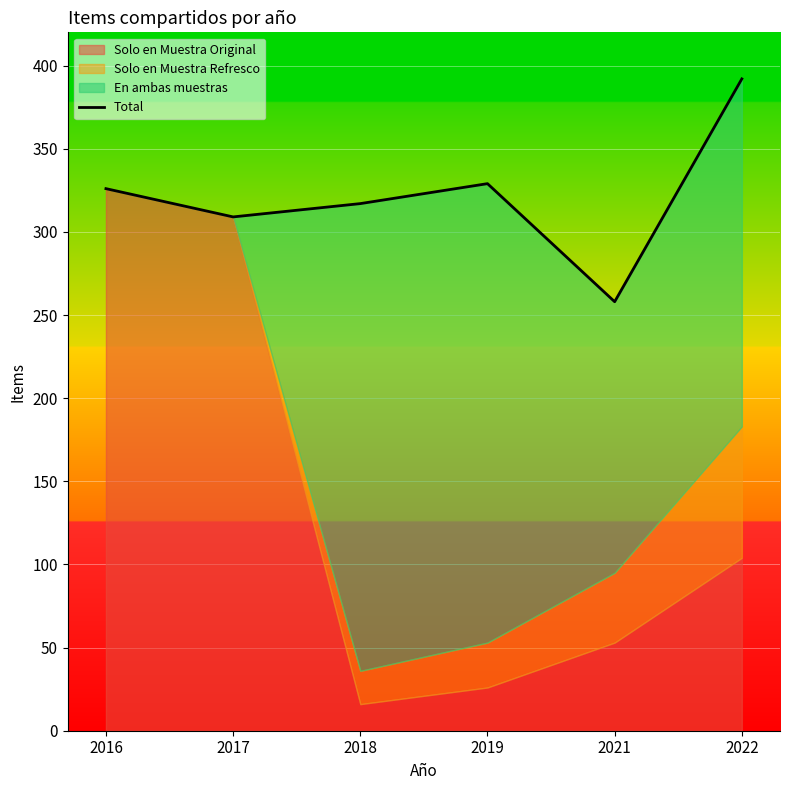

What is the sum of all values?

1931